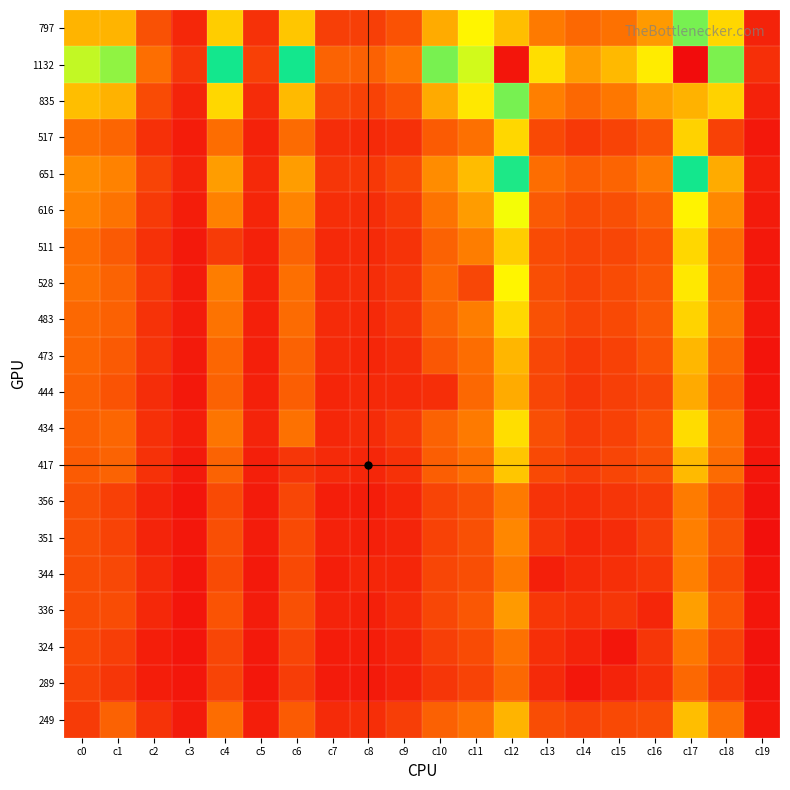

Reading left to right, extract all data points from this chart.

797: c0=797	c1=798	c2=360	c3=148	c4=889	c5=198	c6=869	c7=274	c8=269	c9=372	c10=765	c11=1037	c12=835	c13=573	c14=481	c15=527	c16=700	c17=1424	c18=927	c19=125
1132: c0=1132	c1=1180	c2=515	c3=222	c4=1330	c5=275	c6=1333	c7=460	c8=443	c9=555	c10=1200	c11=1509	c12=2344	c13=954	c14=715	c15=817	c16=1007	c17=2384	c18=1429	c19=190
835: c0=835	c1=794	c2=334	c3=128	c4=928	c5=170	c6=819	c7=314	c8=286	c9=380	c10=762	c11=994	c12=1424	c13=601	c14=480	c15=559	c16=720	c17=794	c18=907	c19=119
517: c0=517	c1=468	c2=194	c3=93	c4=508	c5=120	c6=500	c7=176	c8=162	c9=191	c10=417	c11=525	c12=927	c13=324	c14=241	c15=291	c16=377	c17=907	c18=280	c19=68
651: c0=651	c1=613	c2=295	c3=125	c4=714	c5=157	c6=713	c7=223	c8=235	c9=325	c10=647	c11=831	c12=1342	c13=507	c14=430	c15=465	c16=576	c17=1332	c18=766	c19=104
616: c0=616	c1=539	c2=242	c3=97	c4=608	c5=137	c6=621	c7=185	c8=181	c9=244	c10=538	c11=707	c12=1087	c13=413	c14=331	c15=351	c16=440	c17=1032	c18=635	c19=81
511: c0=511	c1=413	c2=196	c3=72	c4=251	c5=113	c6=458	c7=158	c8=160	c9=205	c10=447	c11=589	c12=889	c13=333	c14=297	c15=303	c16=374	c17=928	c18=508	c19=67
528: c0=528	c1=456	c2=238	c3=83	c4=589	c5=114	c6=517	c7=163	c8=179	c9=219	c10=483	c11=308	c12=1037	c13=346	c14=293	c15=334	c16=391	c17=994	c18=525	c19=70
483: c0=483	c1=443	c2=201	c3=88	c4=538	c5=110	c6=497	c7=164	c8=158	c9=217	c10=458	c11=591	c12=930	c13=364	c14=296	c15=325	c16=408	c17=912	c18=549	c19=66
473: c0=473	c1=412	c2=212	c3=79	c4=473	c5=104	c6=448	c7=161	c8=140	c9=178	c10=391	c11=509	c12=806	c13=308	c14=241	c15=281	c16=373	c17=813	c18=472	c19=50
444: c0=444	c1=373	c2=180	c3=68	c4=447	c5=108	c6=432	c7=137	c8=158	c9=160	c10=185	c11=483	c12=765	c13=305	c14=225	c15=272	c16=308	c17=762	c18=417	c19=54
434: c0=434	c1=470	c2=192	c3=98	c4=553	c5=128	c6=527	c7=146	c8=172	c9=241	c10=452	c11=576	c12=955	c13=352	c14=249	c15=283	c16=372	c17=948	c18=528	c19=72
417: c0=417	c1=458	c2=196	c3=79	c4=458	c5=103	c6=225	c7=159	c8=144	c9=200	c10=432	c11=517	c12=869	c13=323	c14=258	c15=299	c16=355	c17=819	c18=500	c19=59
356: c0=356	c1=276	c2=128	c3=55	c4=329	c5=81	c6=303	c7=102	c8=96	c9=140	c10=294	c11=357	c12=576	c13=208	c14=190	c15=217	c16=249	c17=580	c18=330	c19=41
351: c0=351	c1=293	c2=128	c3=61	c4=353	c5=88	c6=330	c7=118	c8=108	c9=134	c10=286	c11=357	c12=628	c13=223	c14=148	c15=172	c16=273	c17=601	c18=359	c19=25
344: c0=344	c1=312	c2=159	c3=57	c4=333	c5=74	c6=323	c7=100	c8=140	c9=143	c10=305	c11=346	c12=573	c13=105	c14=160	c15=187	c16=229	c17=601	c18=324	c19=51
336: c0=336	c1=336	c2=151	c3=54	c4=374	c5=88	c6=355	c7=125	c8=108	c9=170	c10=308	c11=391	c12=700	c13=229	c14=191	c15=226	c16=142	c17=720	c18=377	c19=57
324: c0=324	c1=264	c2=101	c3=54	c4=303	c5=74	c6=299	c7=92	c8=95	c9=131	c10=272	c11=334	c12=527	c13=187	c14=122	c15=59	c16=226	c17=559	c18=291	c19=40
289: c0=289	c1=224	c2=94	c3=62	c4=297	c5=62	c6=258	c7=83	c8=77	c9=121	c10=225	c11=293	c12=481	c13=160	c14=65	c15=122	c16=191	c17=480	c18=241	c19=38
249: c0=249	c1=450	c2=208	c3=82	c4=511	c5=98	c6=417	c7=165	c8=183	c9=265	c10=444	c11=528	c12=797	c13=344	c14=289	c15=324	c16=336	c17=835	c18=517	c19=62